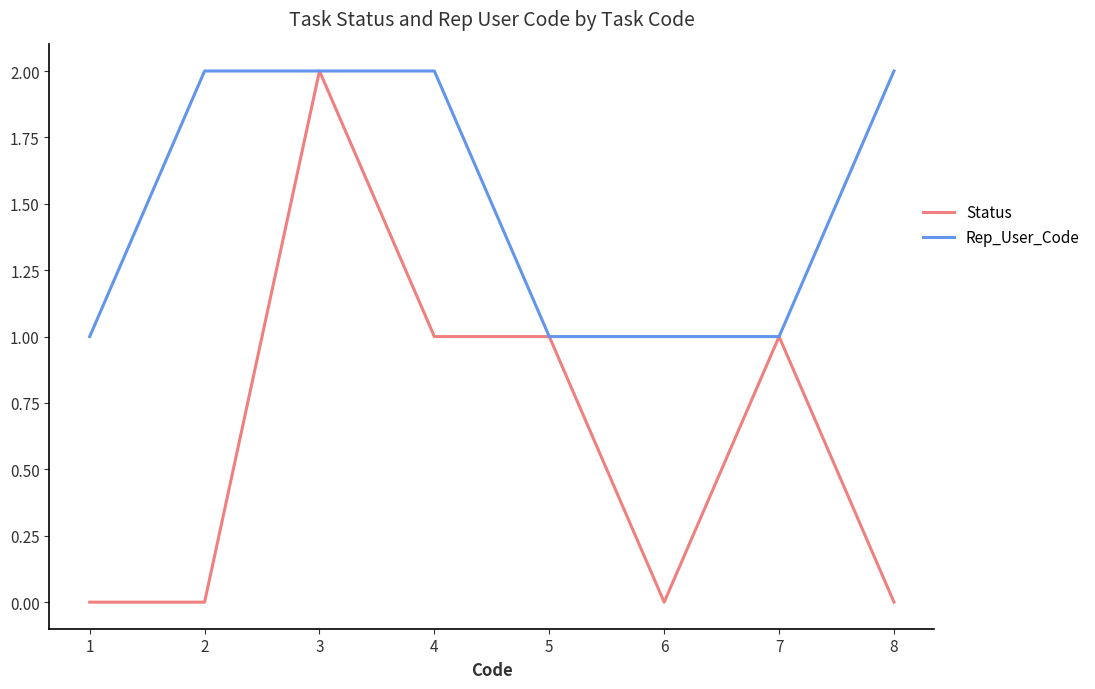

Which series has the largest range (max minus min)?

Status